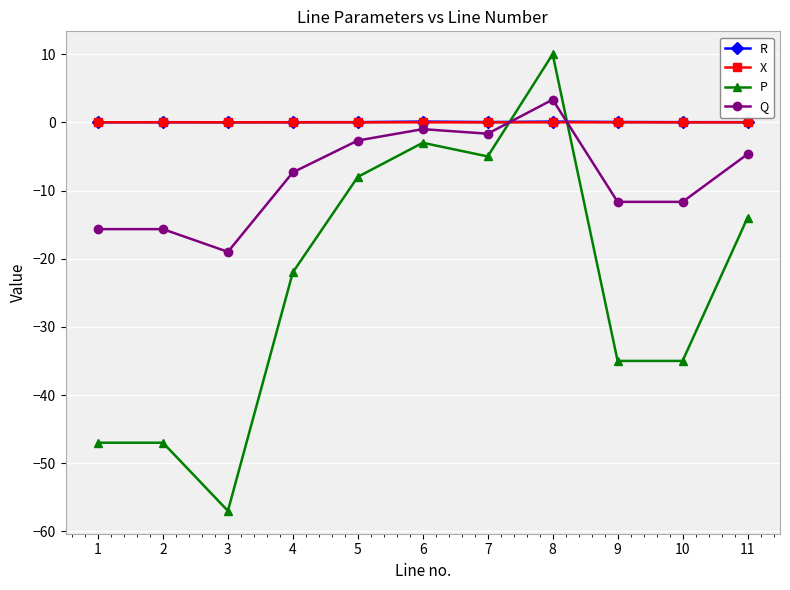

True or false: Q has a value of -6.4 at 3.

False